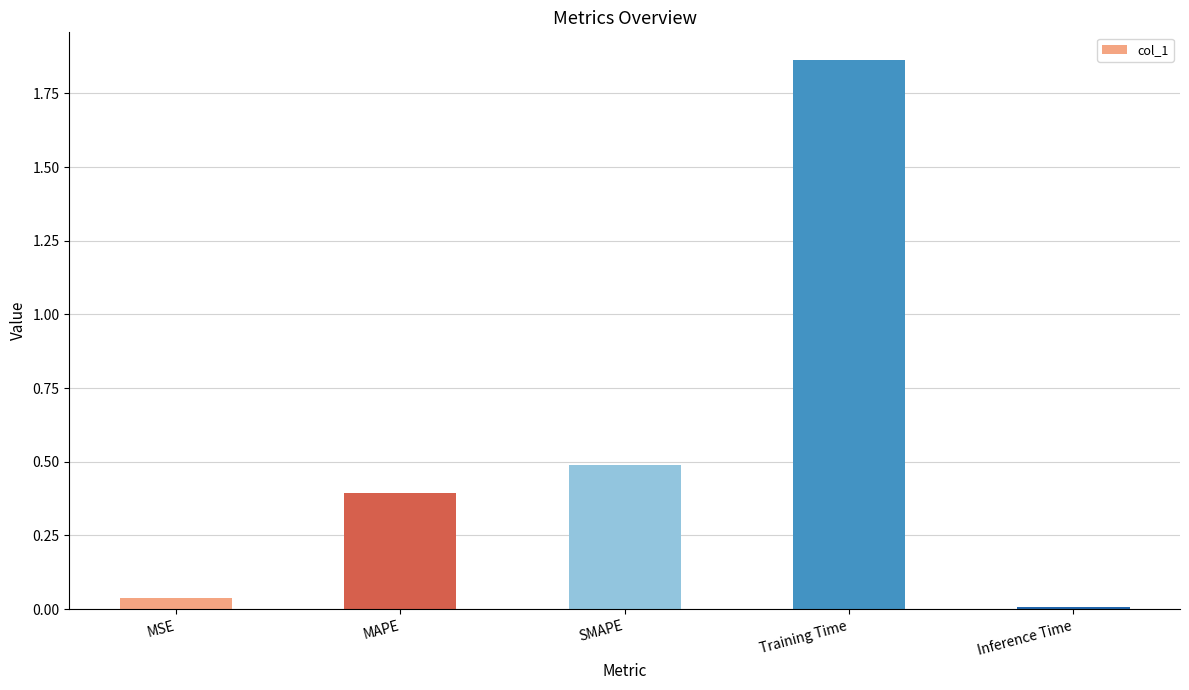

How many bars are there in total?

5